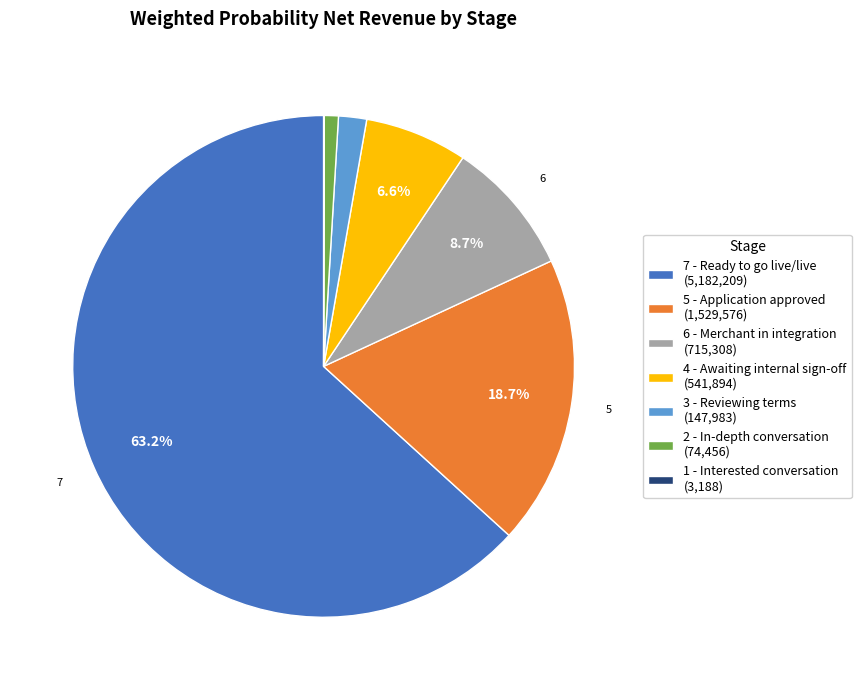

Approximately how many times larger is the value at 5 - Application approved (1,529,576) compared to 2 - In-depth conversation (74,456)?

20.5